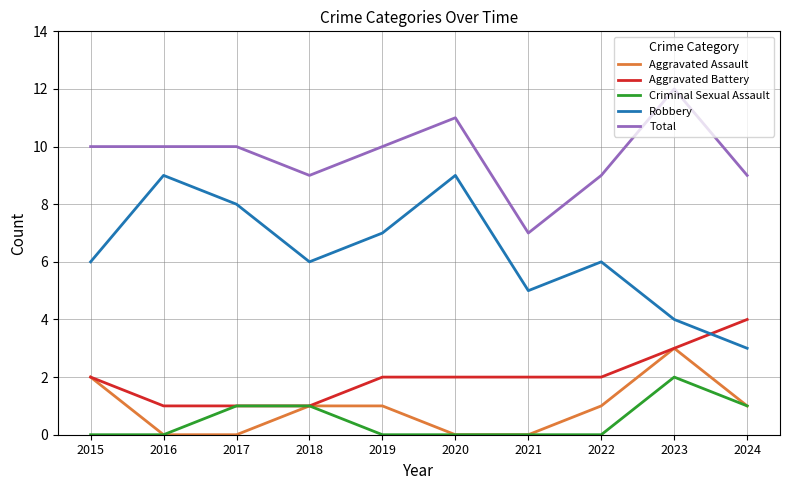

Is it true that Total equals 9 at 2018?

True